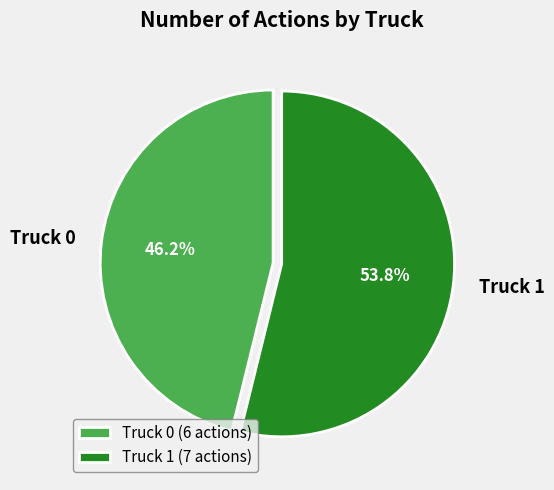

To the nearest percent, what is the difference between the largest and smallest slice percentages?

8%